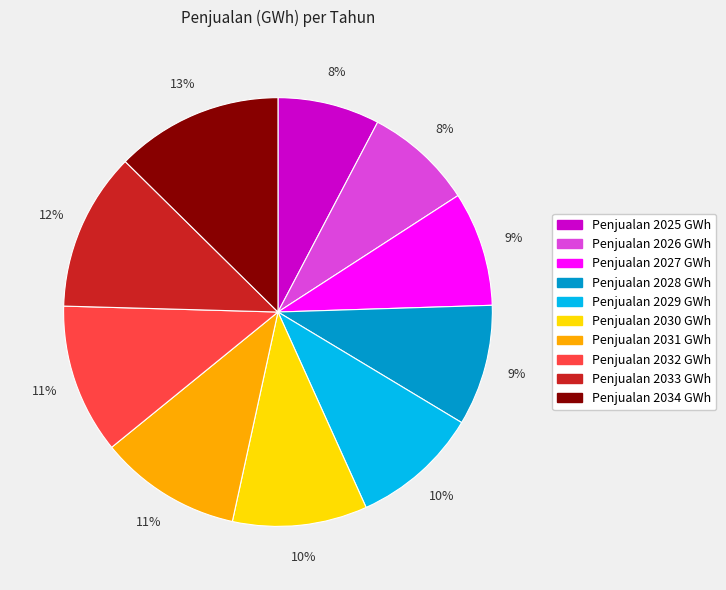

To the nearest percent, what is the average slice percentage?

10%